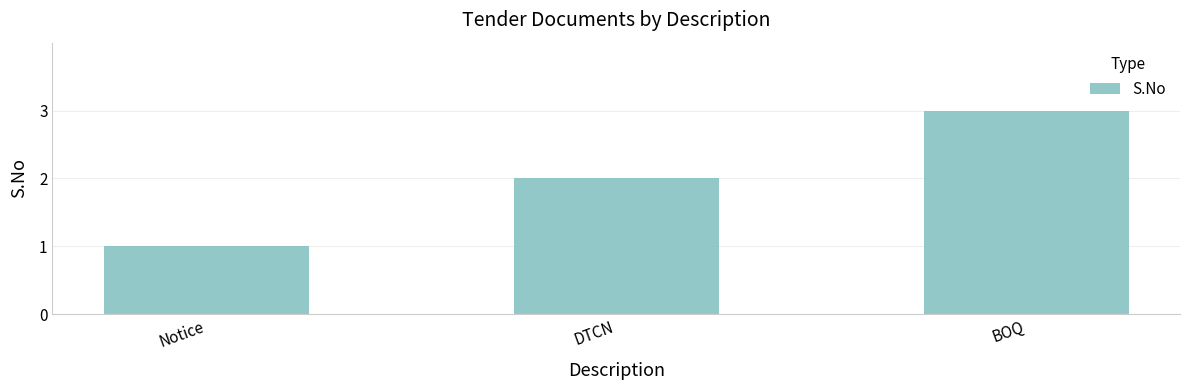

Reading left to right, what are all the values shown in this chart?

Notice=1	DTCN=2	BOQ=3